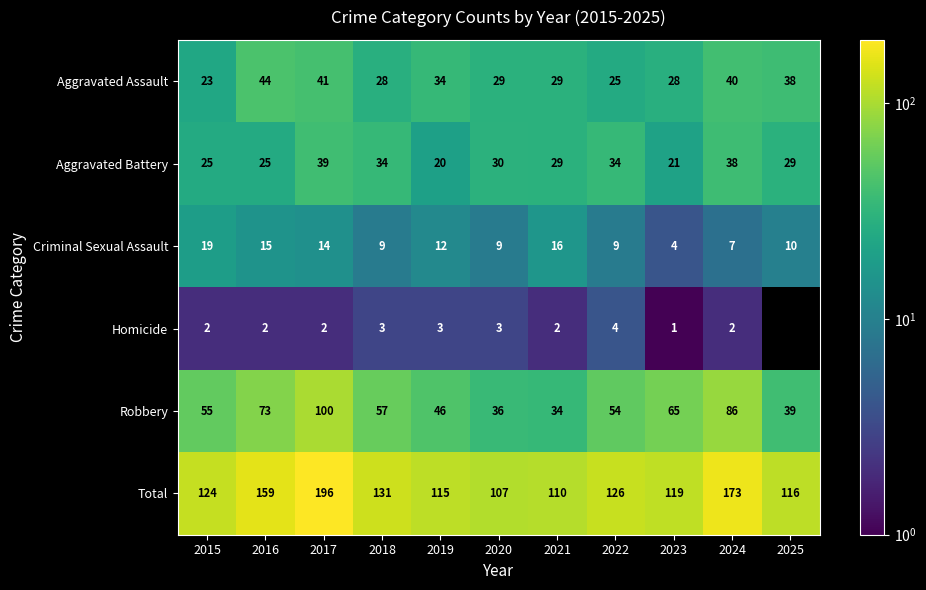

At which label does Robbery reach its minimum?

2021